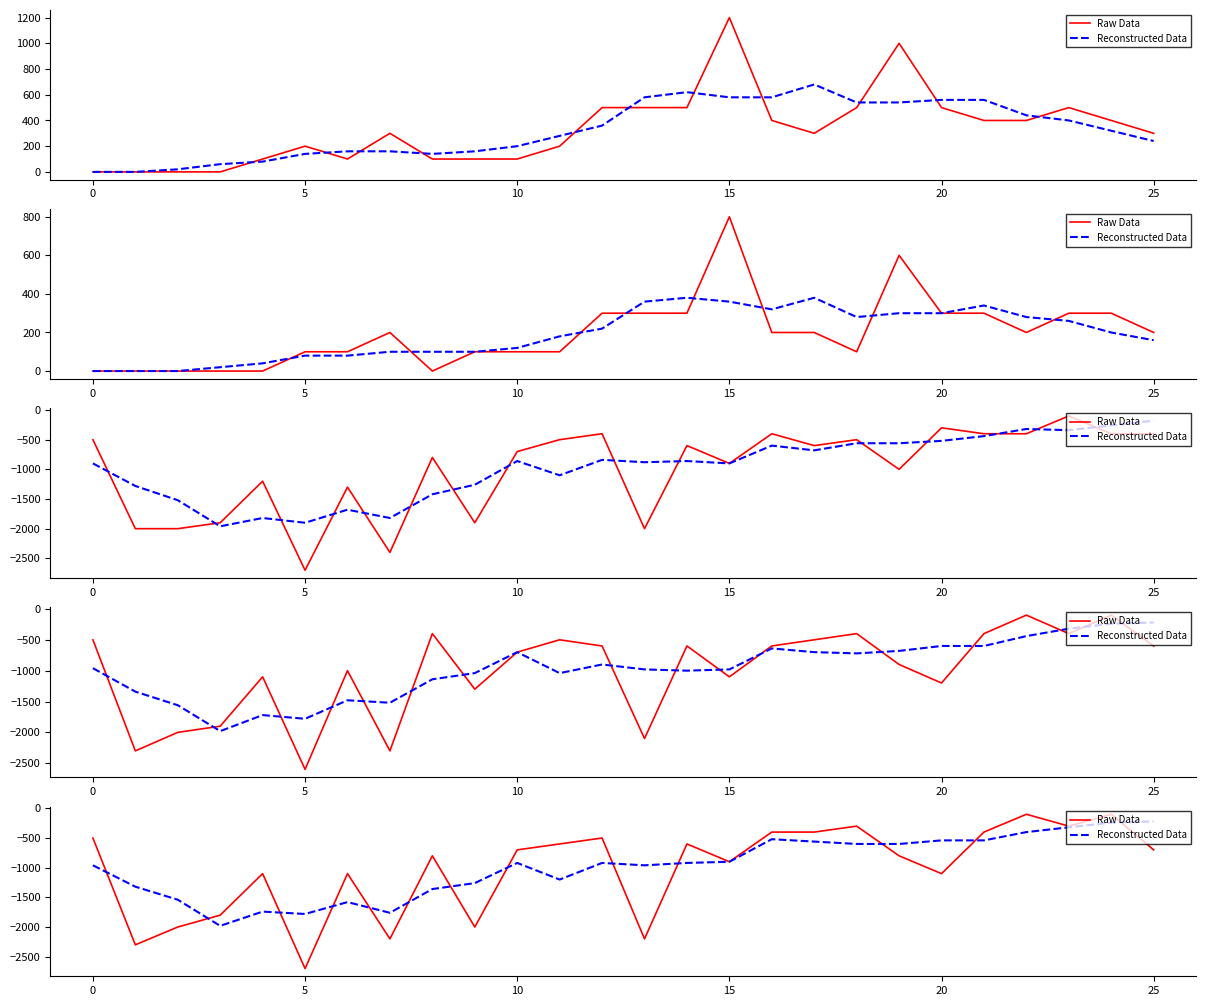

Is it true that Raw Data equals -183 at 15?

False